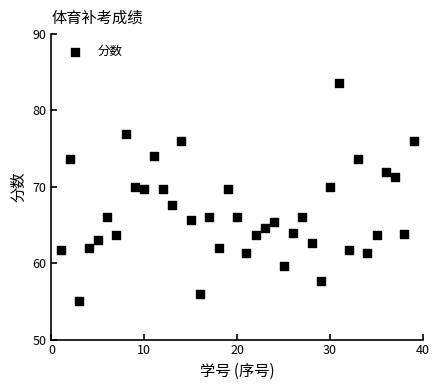

What is the range of X values (max minus min)?

38.0